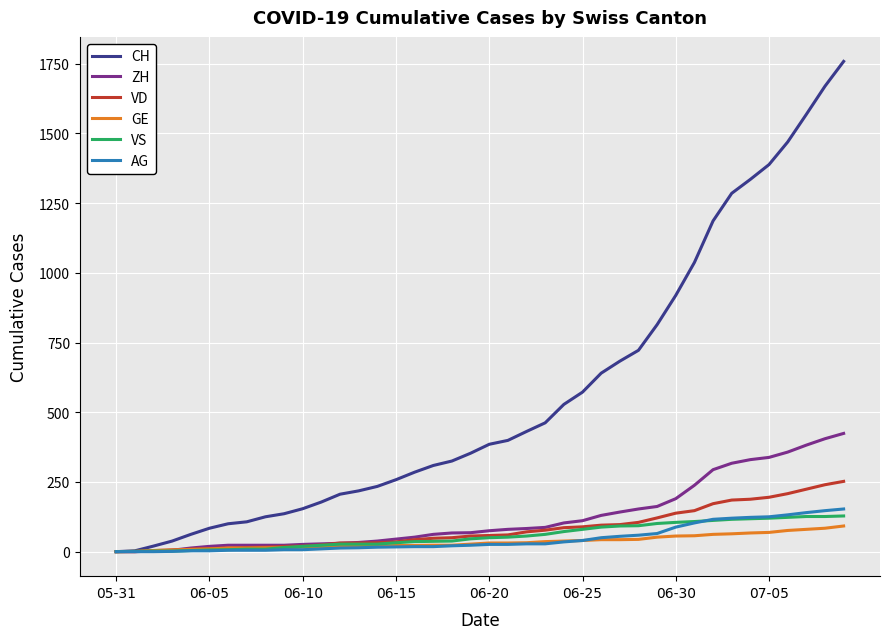

What is the maximum value for ZH?

424